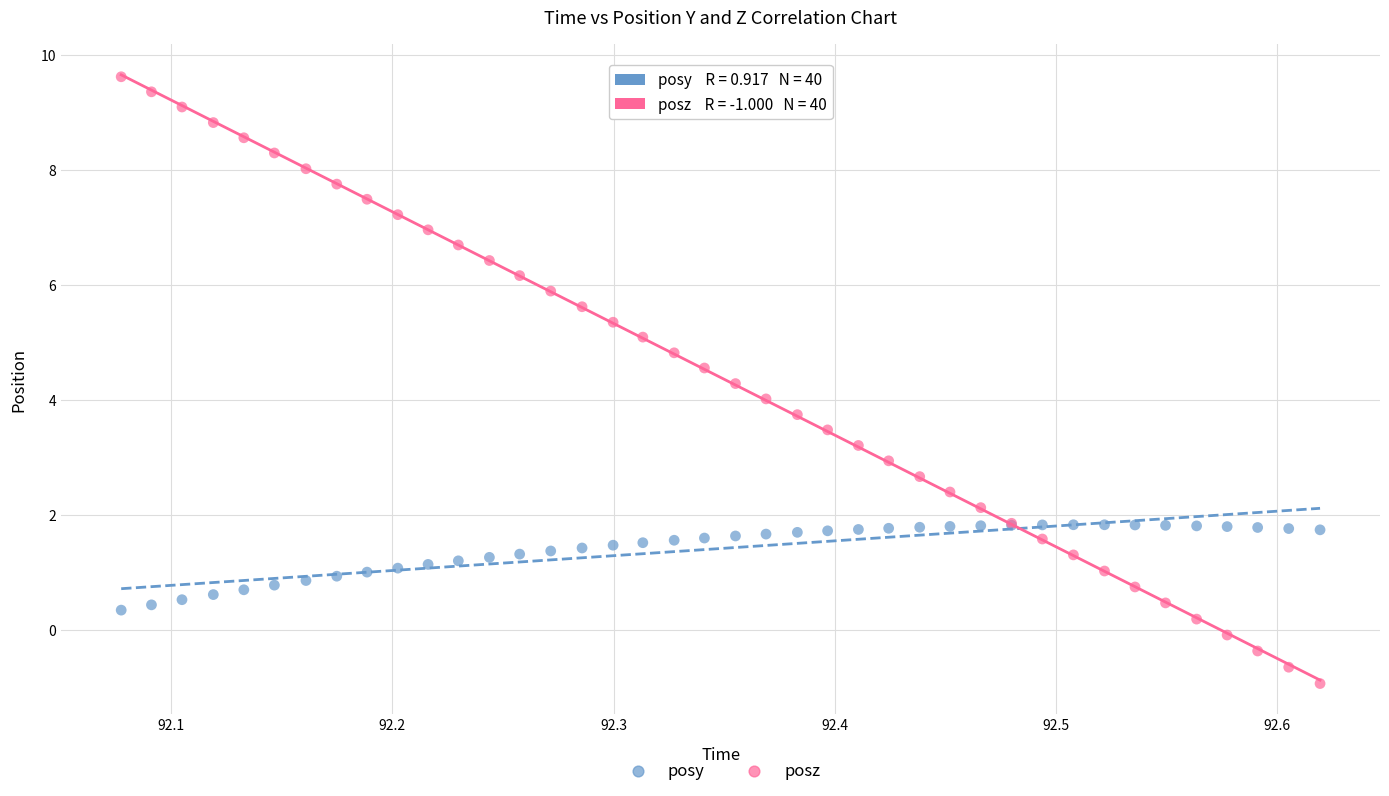

Which series has the widest spread of Y values?

posz